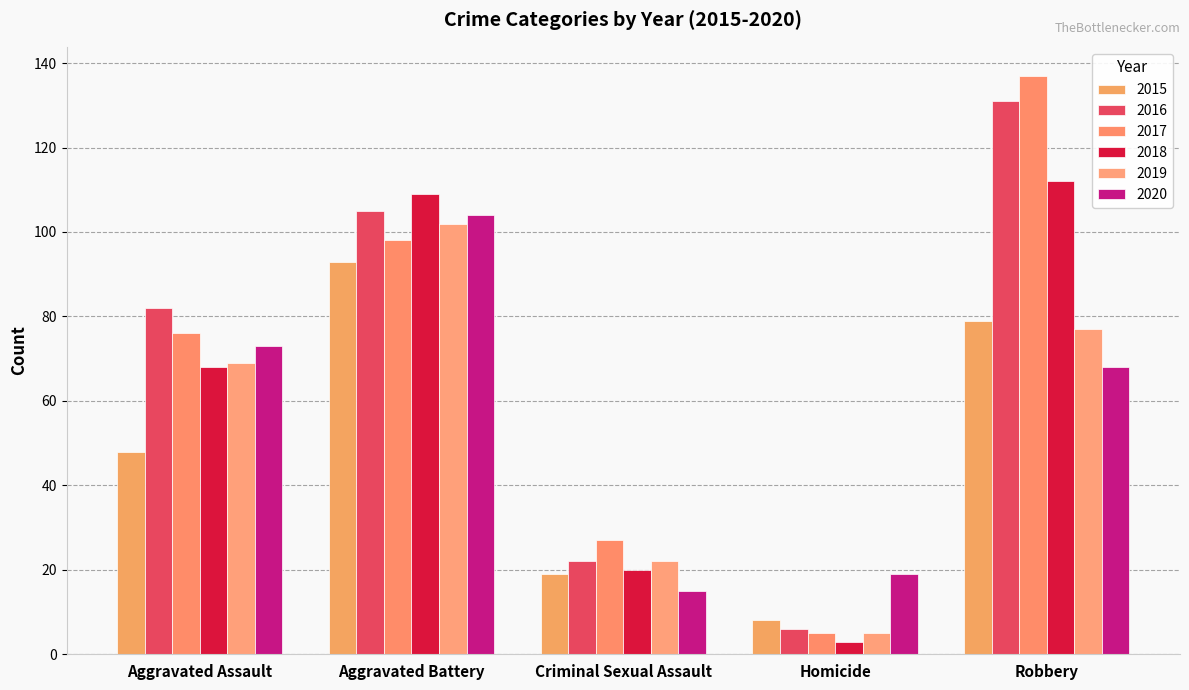

Which has a higher value, Robbery or Aggravated Battery?

Aggravated Battery